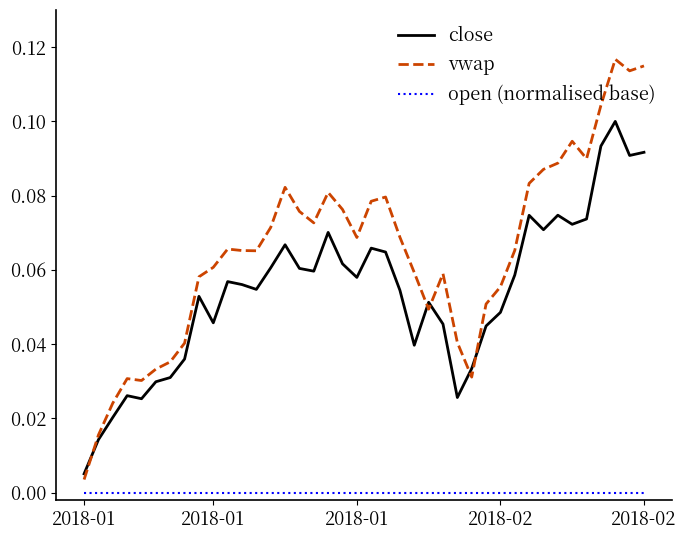

Rank the series by their maximum value, from highest to lowest.

vwap, close, open (normalised base)